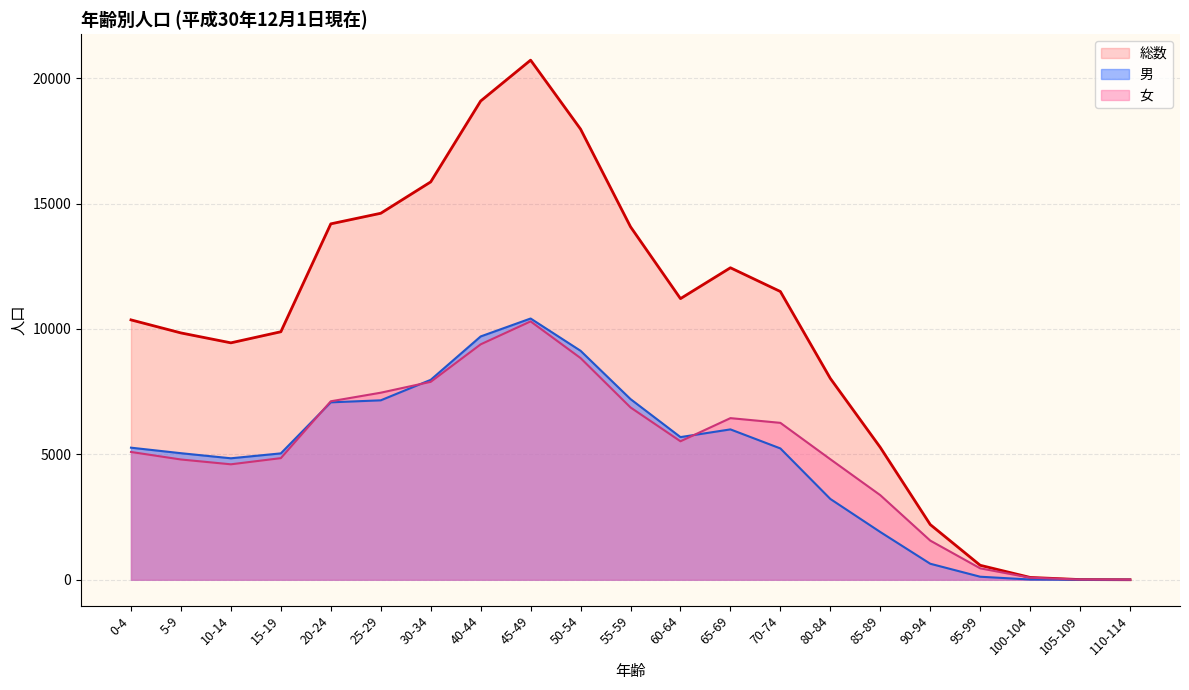

At which label does 男 first exceed 5236?

0-4